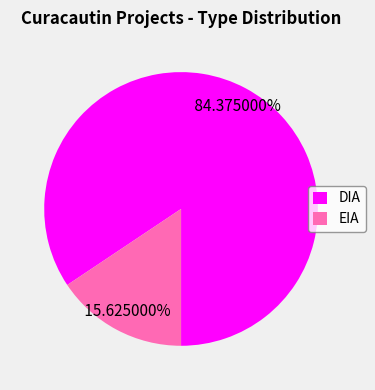

What percentage is the DIA slice, to the nearest percent?

84%